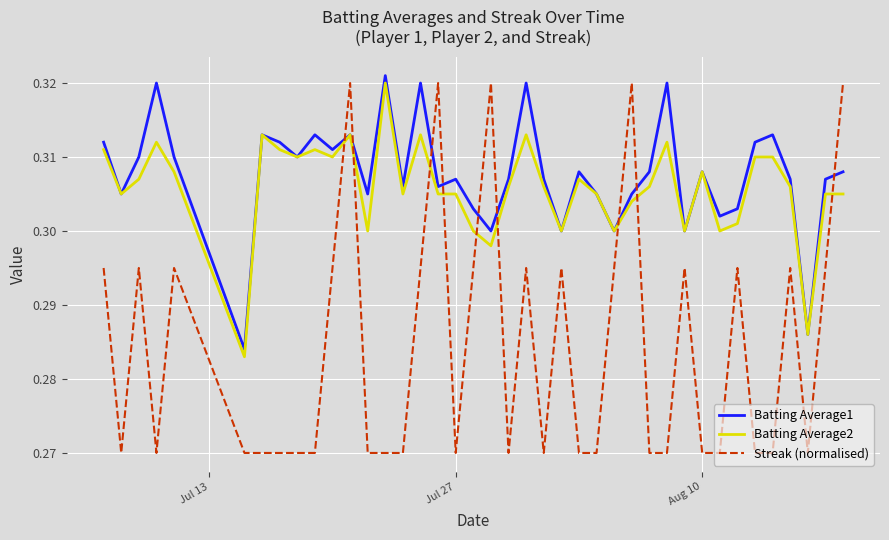

Which series has the largest range (max minus min)?

Streak (normalised)